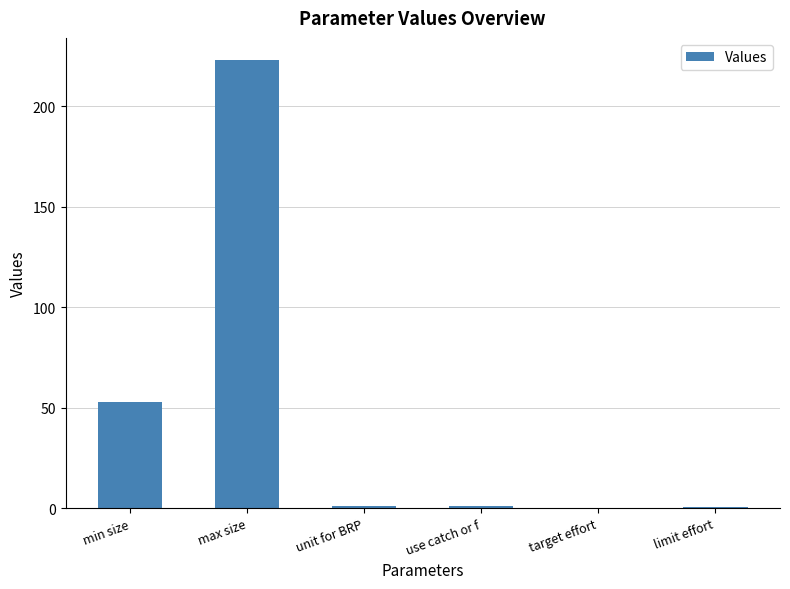

What is the sum of all values?

279.0